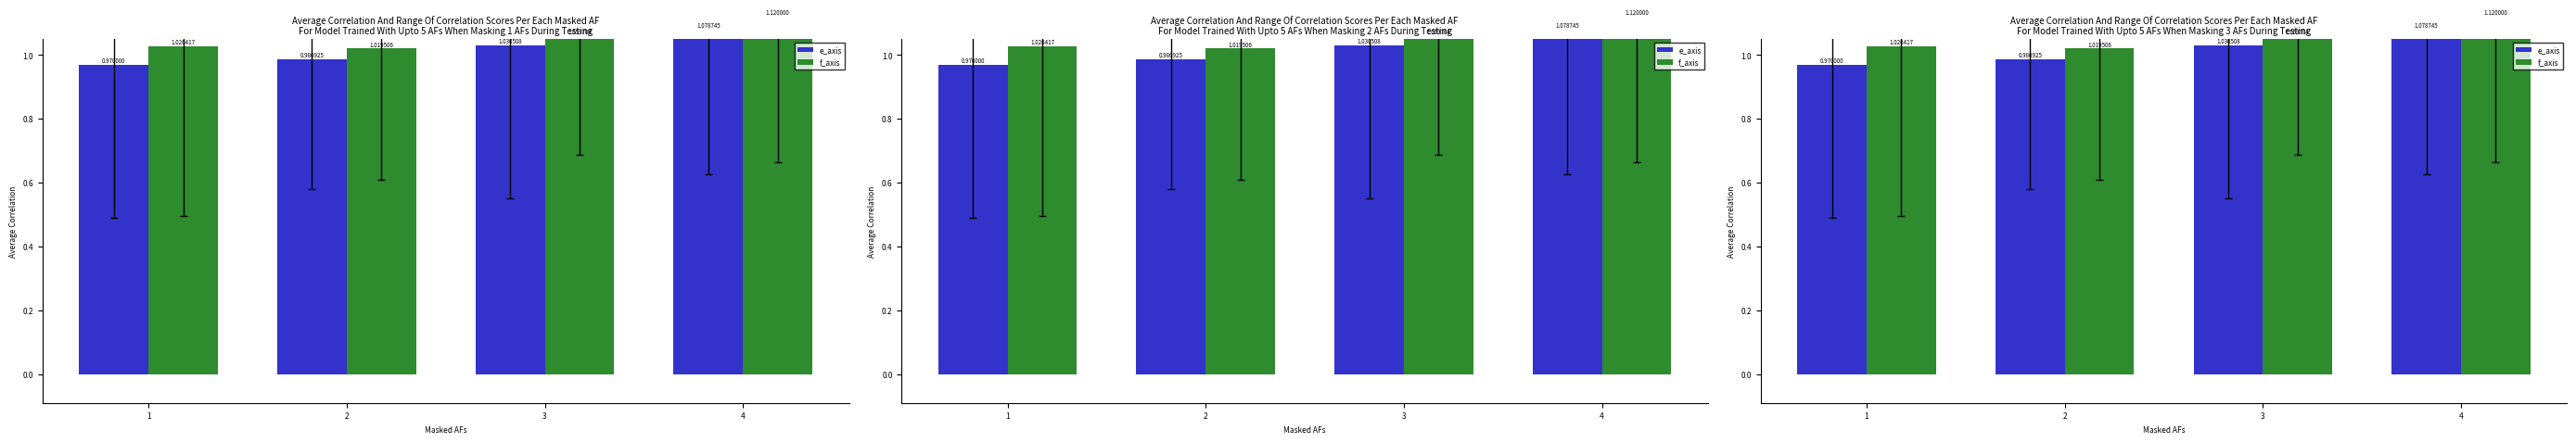

Which series has the largest total across all categories?

f_axis